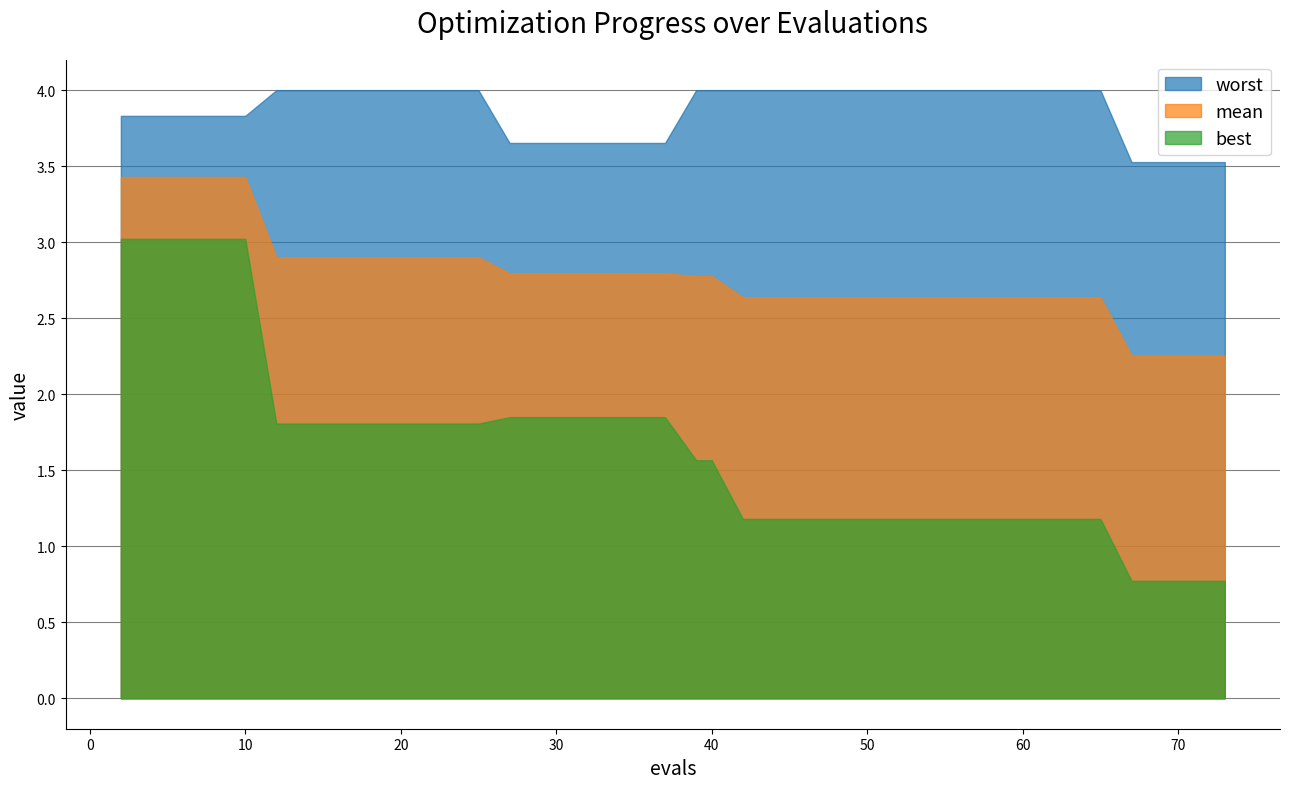

Does the chart display data point markers on the line(s)?

No